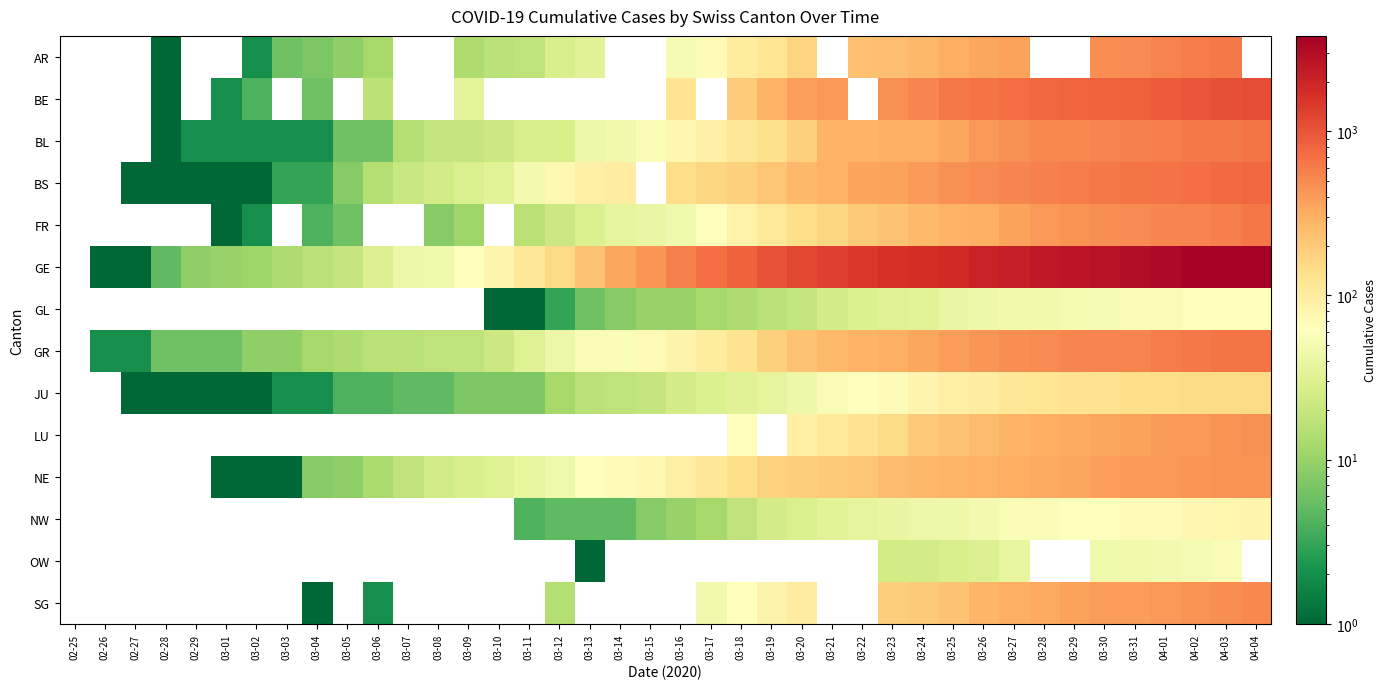

How many values in JU are above zero?

38